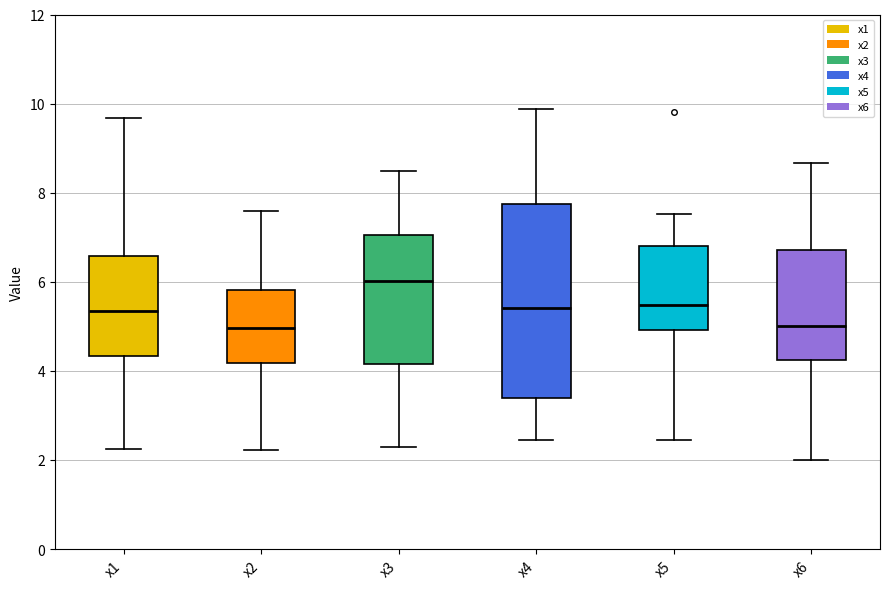

Which box is the tallest, from its lower edge to its upper edge?

x4